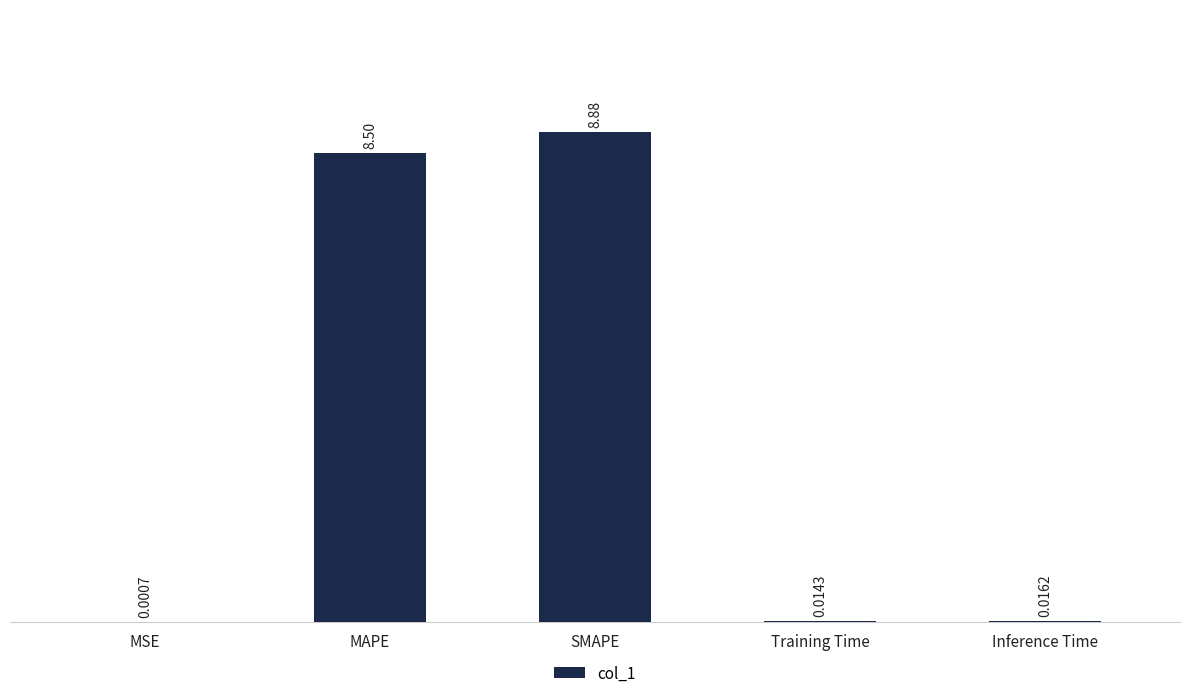

What is the sum of the values at SMAPE and Training Time?

8.9